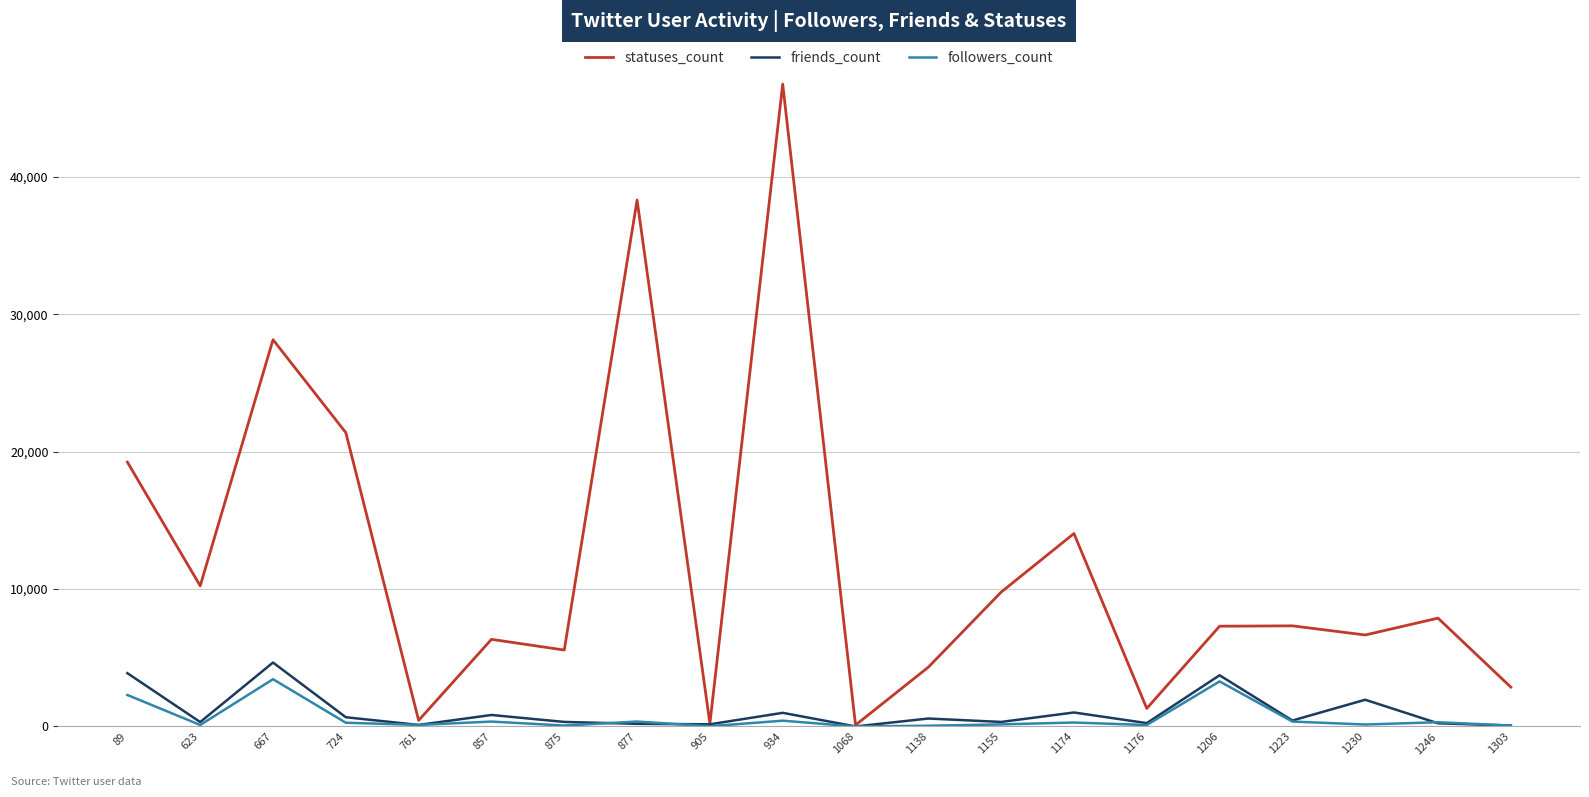

Is the value of statuses_count at 1174 greater than the value of friends_count at 761?

Yes